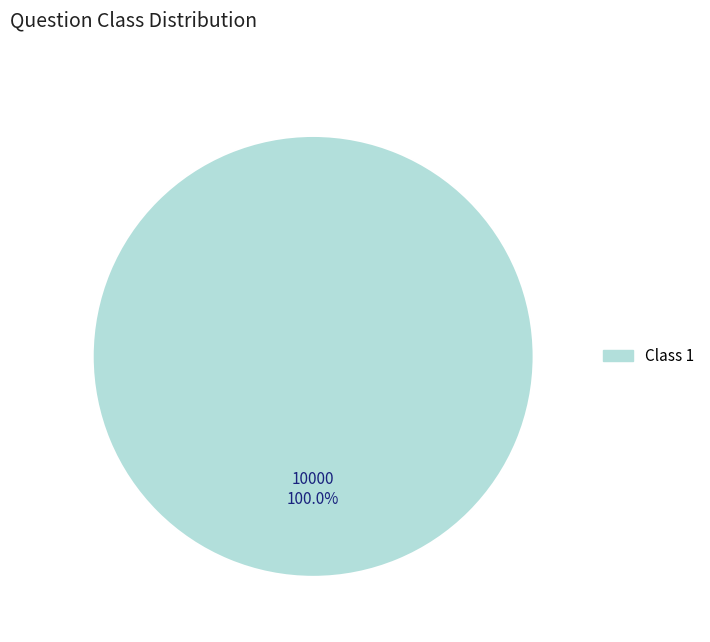

Does any single category account for the majority?

Yes